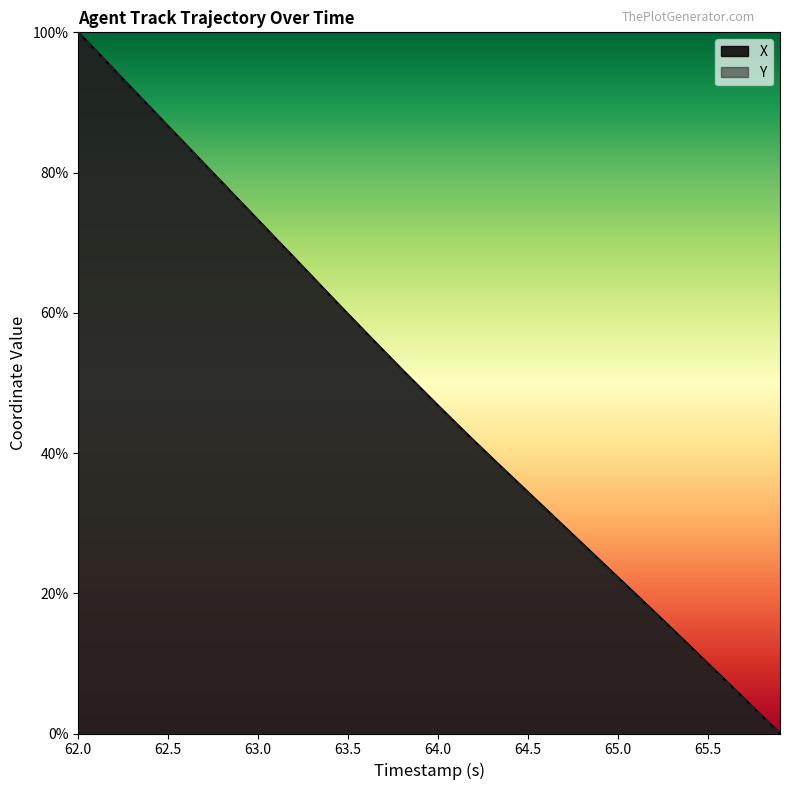

The X series shows 22.2 at 65.0. True or false?

True